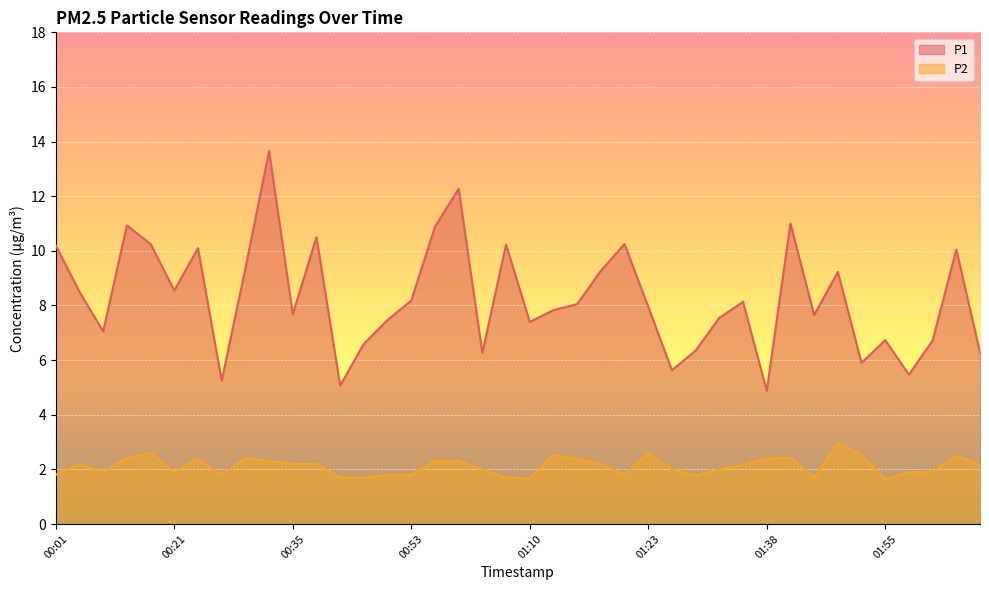

True or false: P1 and P2 intersect in this chart.

False